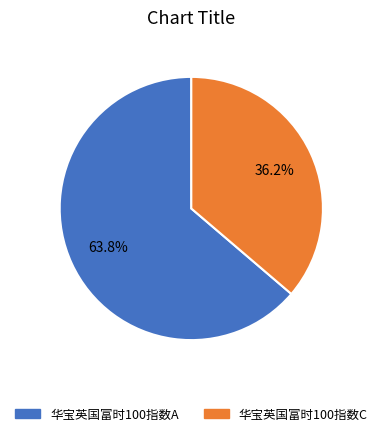

The 华宝英国富时100指数A slice represents 78% of the pie. True or false?

False